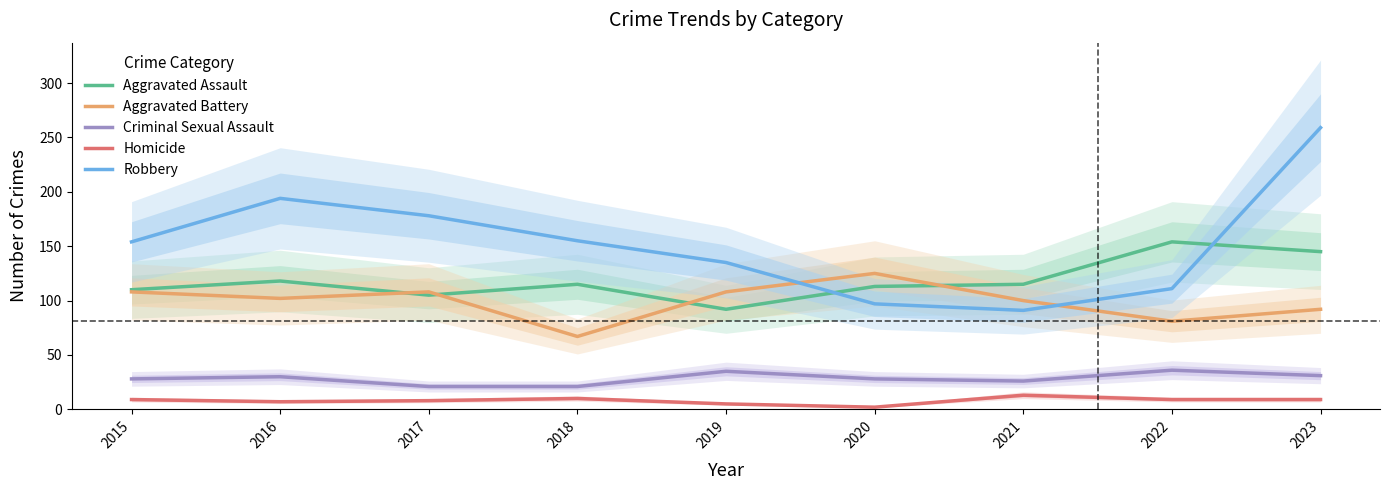

What are all the series names shown in the legend?

Aggravated Assault, Aggravated Battery, Criminal Sexual Assault, Homicide, Robbery